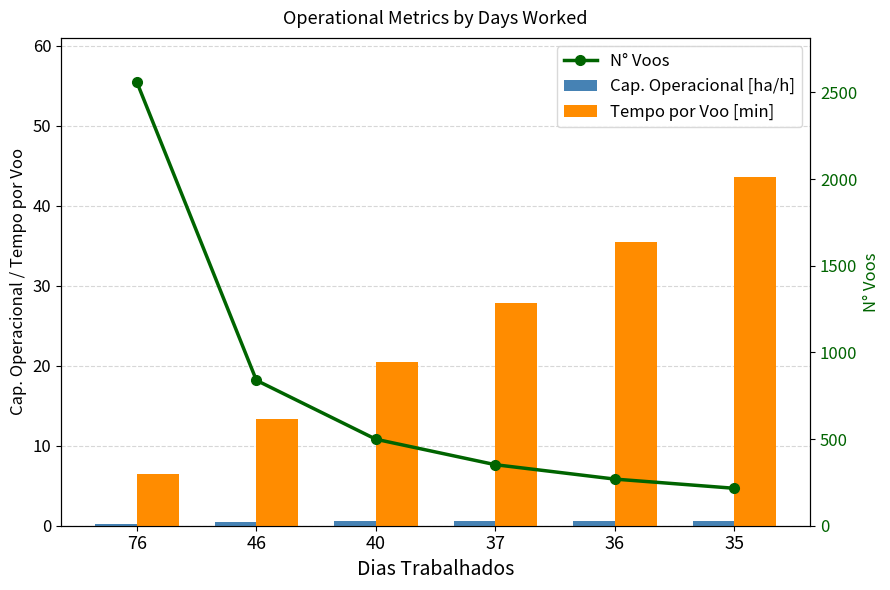

Rank the series by their maximum value, from highest to lowest.

N° Voos, Tempo por Voo [min], Cap. Operacional [ha/h]